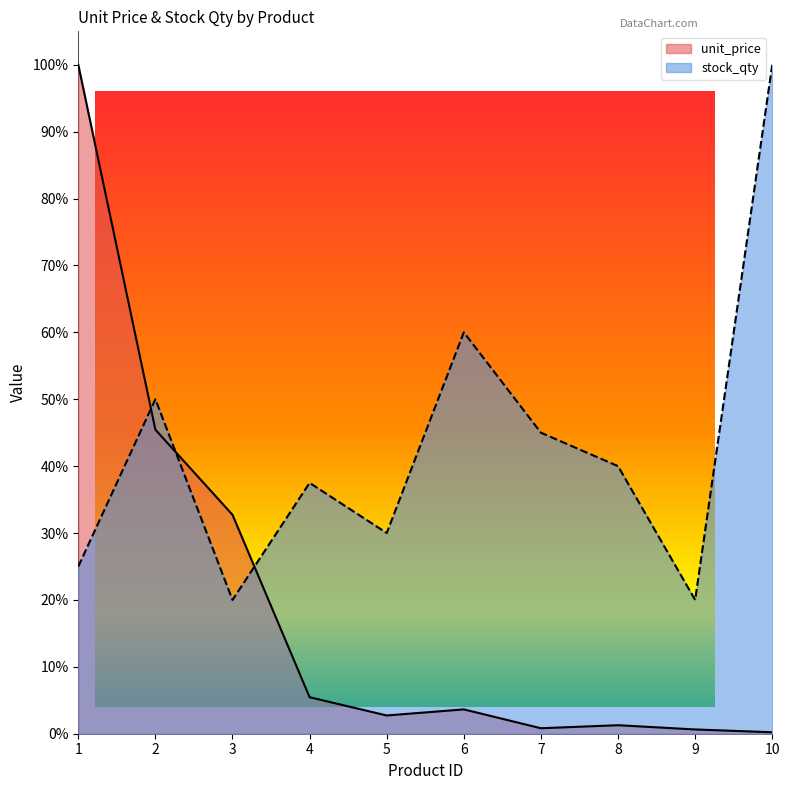

What is the difference between the maximum and minimum values in the unit_price series?

1.0